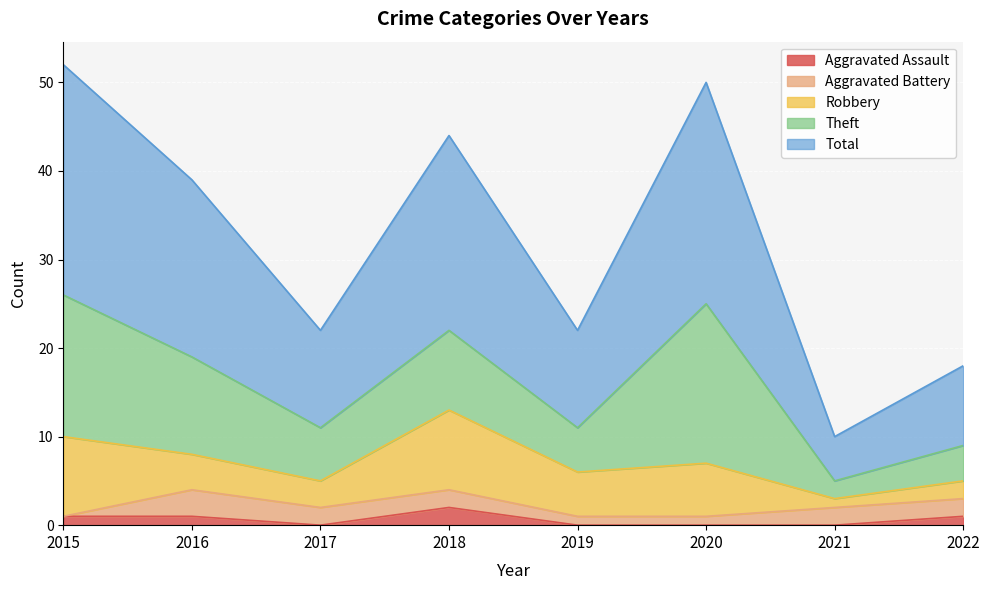

The Aggravated Battery series shows 2 at 2018. True or false?

True